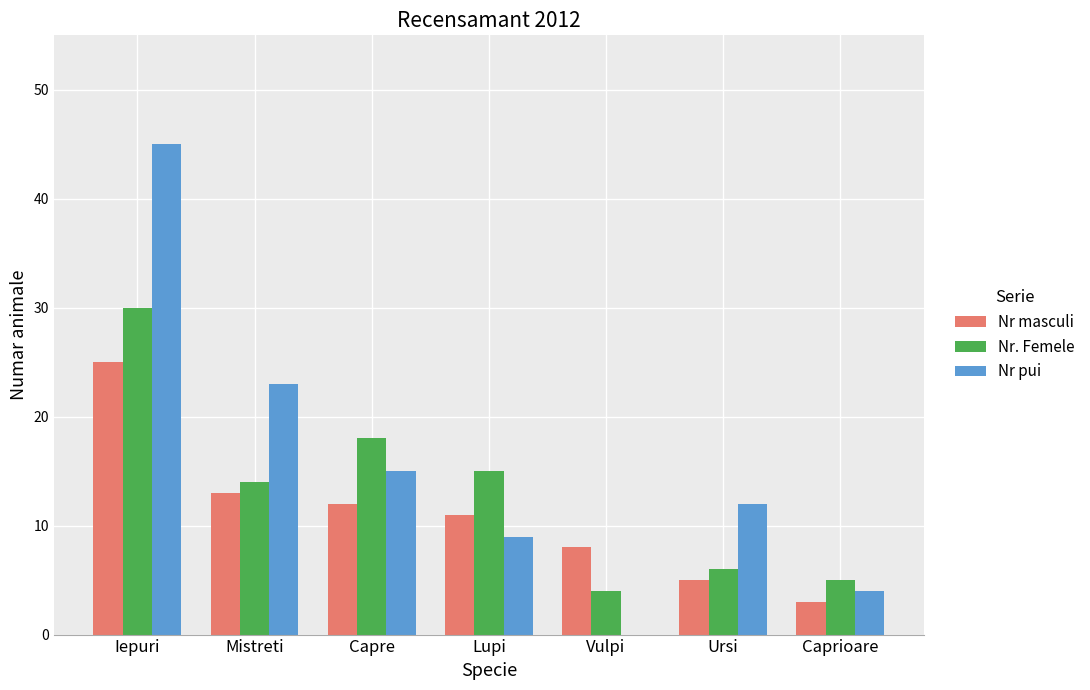

What is the sum of the Nr pui values at Iepuri and Caprioare?

49